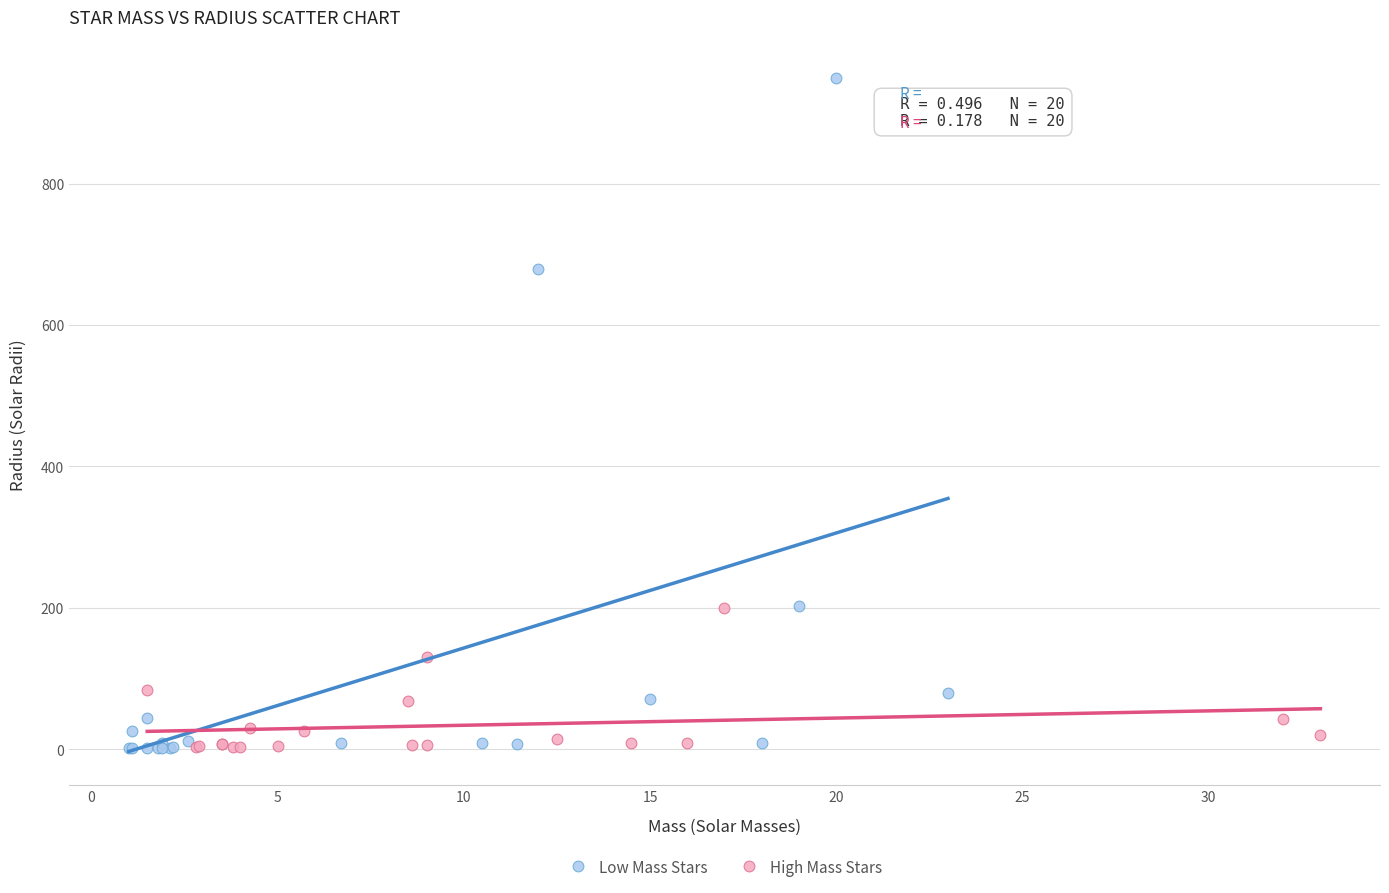

Which series reaches the maximum Y coordinate?

Low Mass Stars